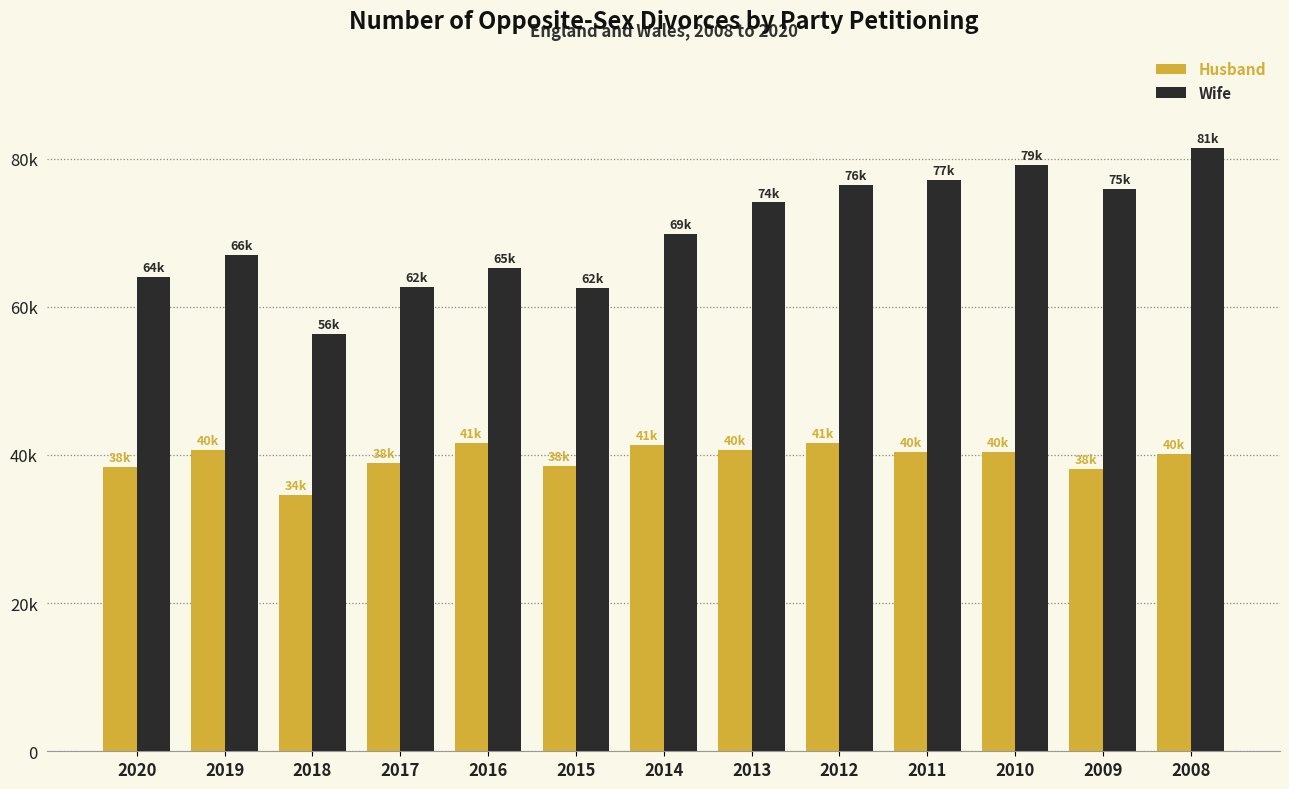

The value of Wife at 2016 is 110438. True or false?

False